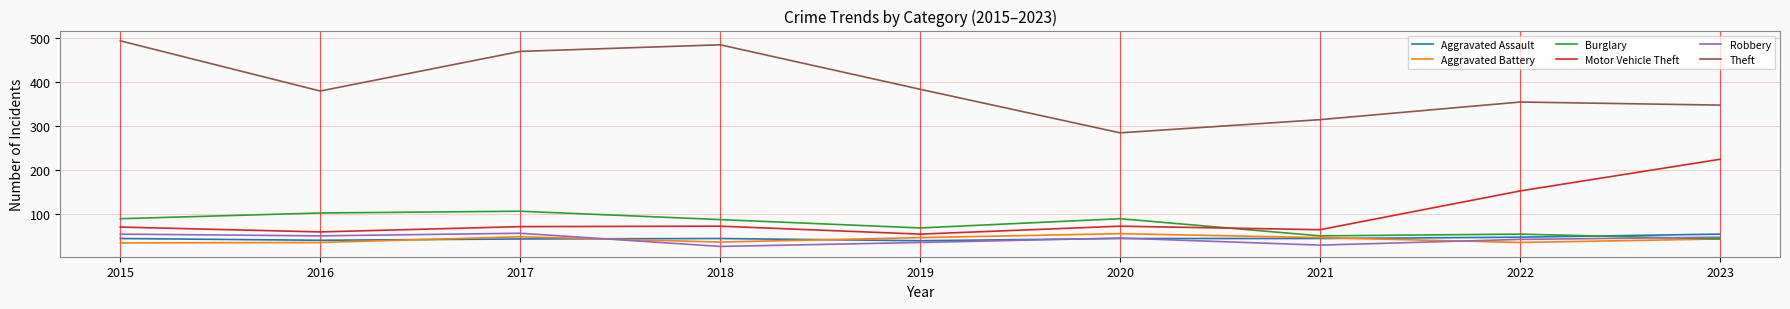

True or false: Theft has a value of 628 at 2019.

False